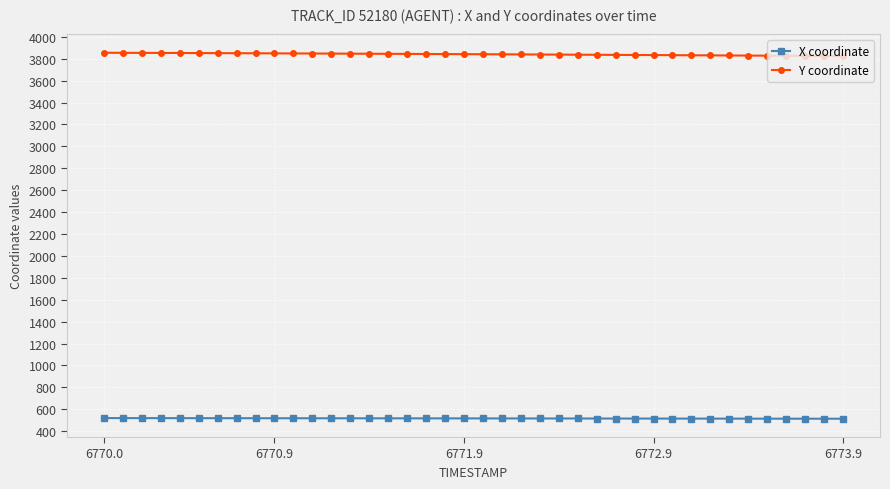

What is the value of the X coordinate point at the 19th from the left?

517.0